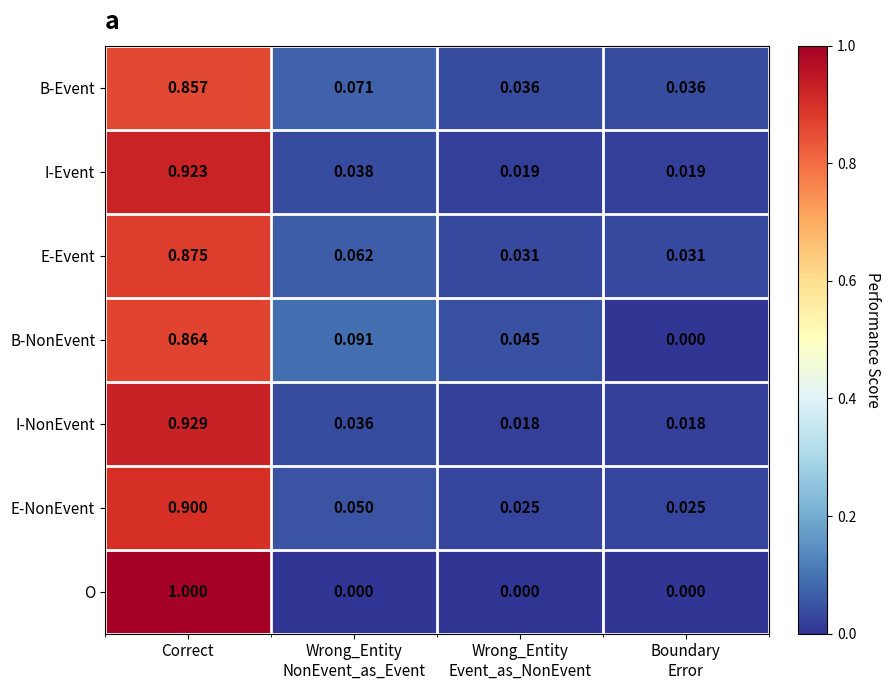

At which category is the sum across all series the highest?

Correct